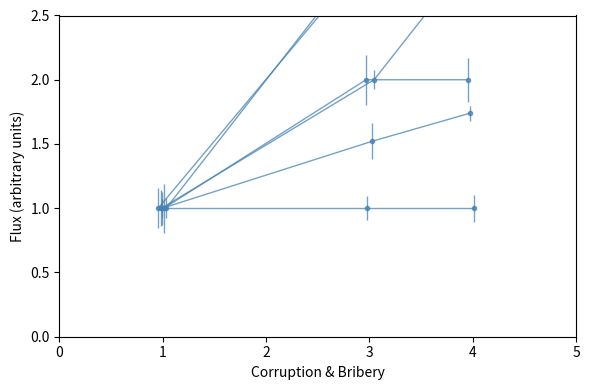

The Serious & Organized Crime series shows 4.1 at SOLE. True or false?

False